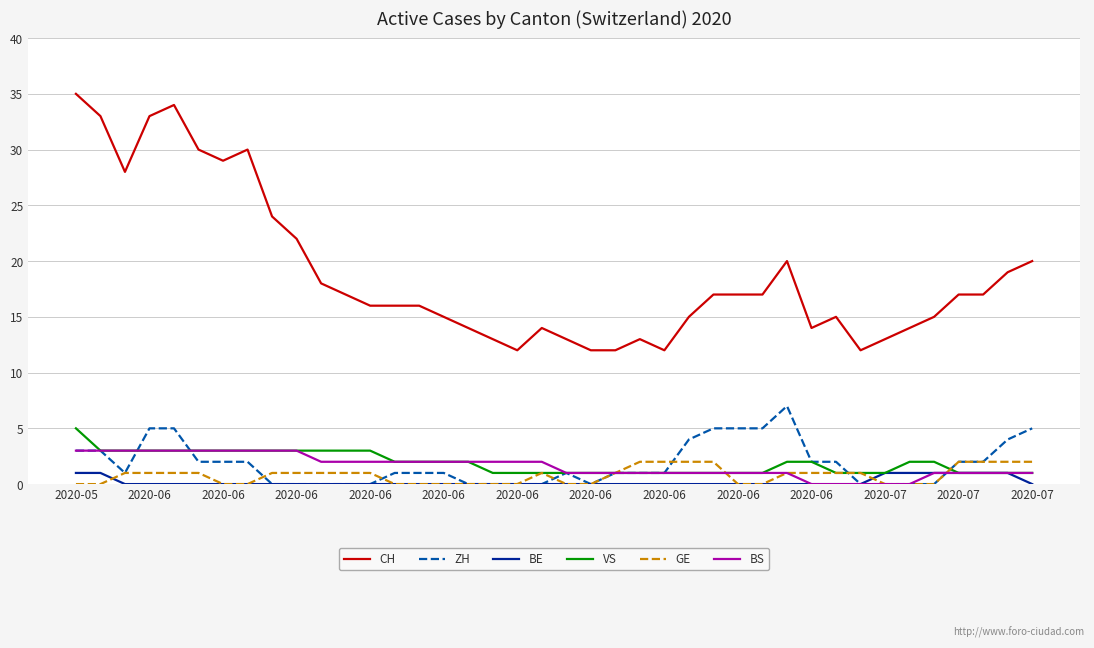

True or false: BS and CH cross at least once.

False